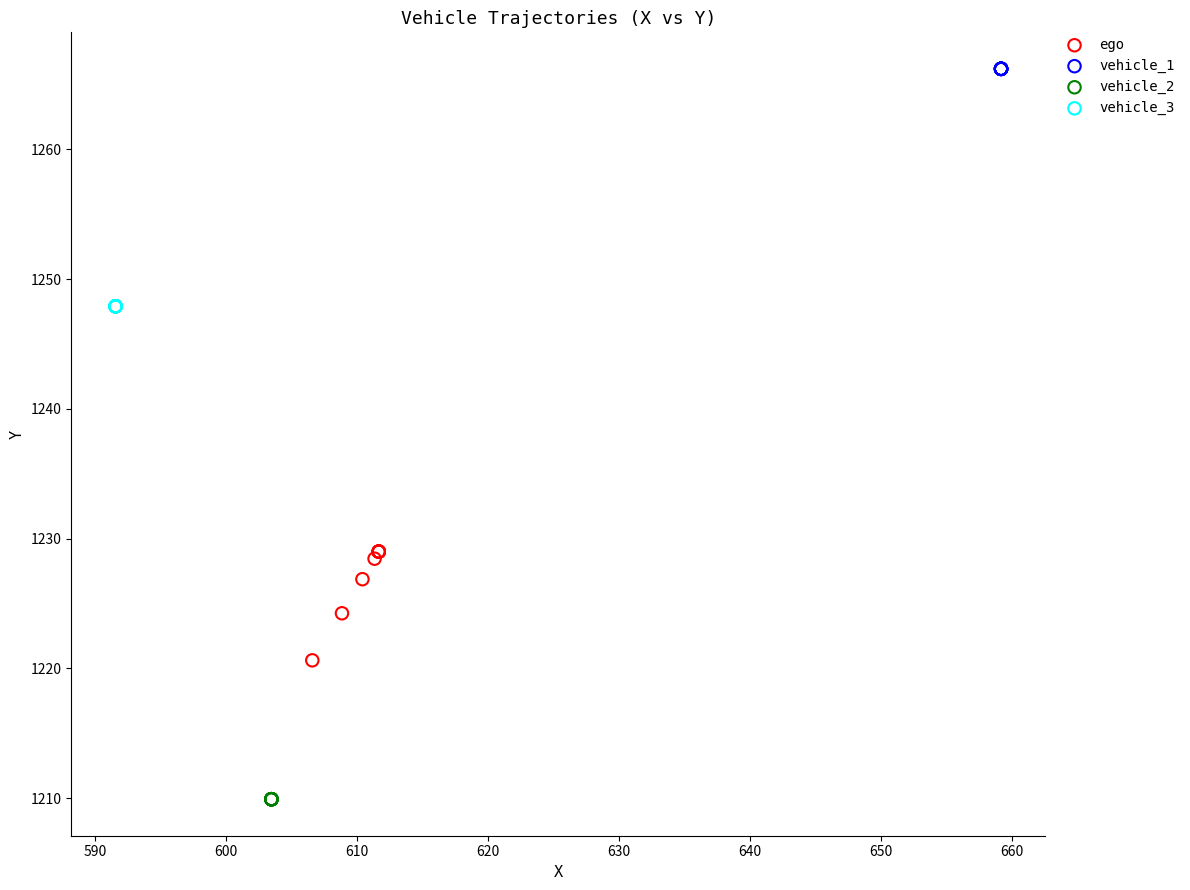

Which series contains the highest Y value?

vehicle_1